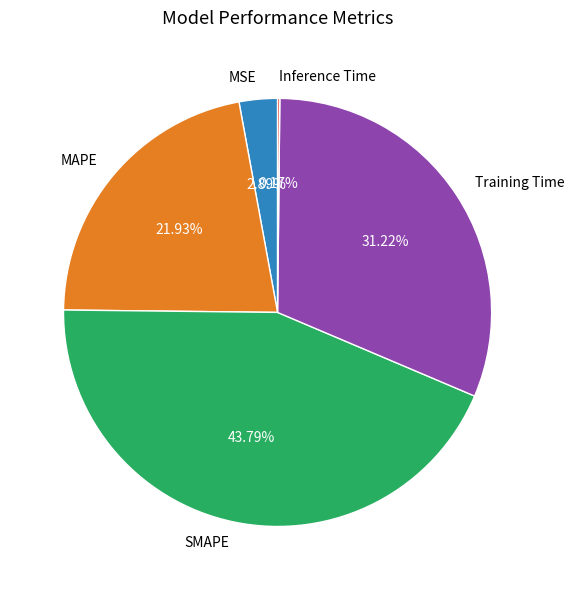

To the nearest percent, what percentage of the pie is MSE?

3%